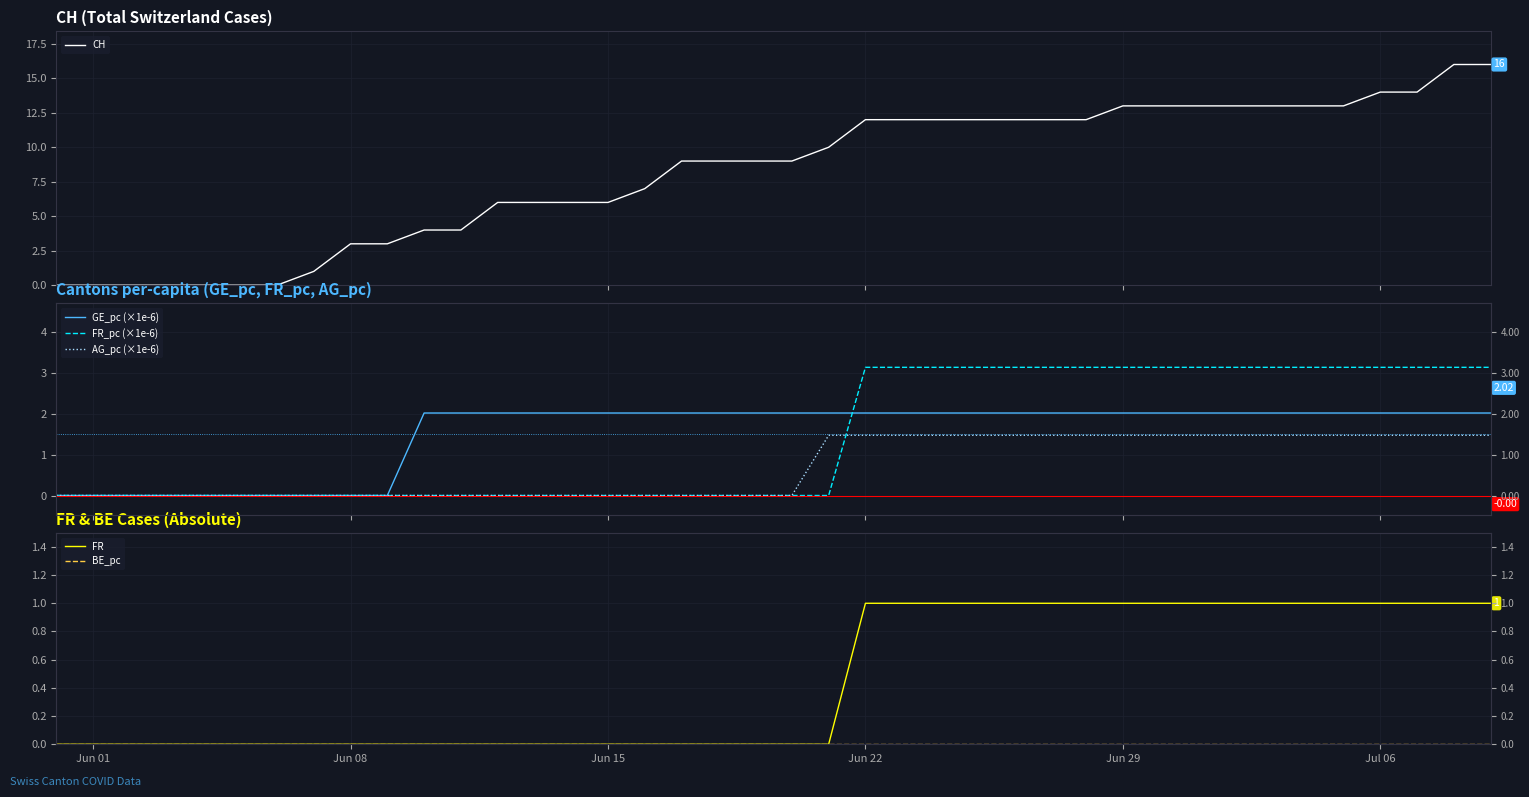

The value of AG_pc (×1e-6) at Jun 29 is 1.5. True or false?

True